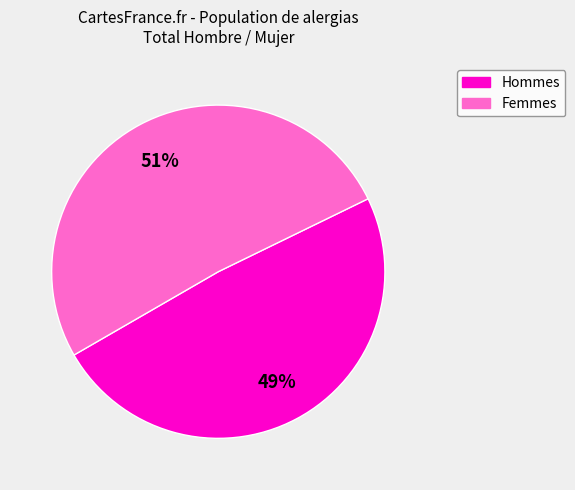

Rank the categories by value from lowest to highest.

Hommes, Femmes